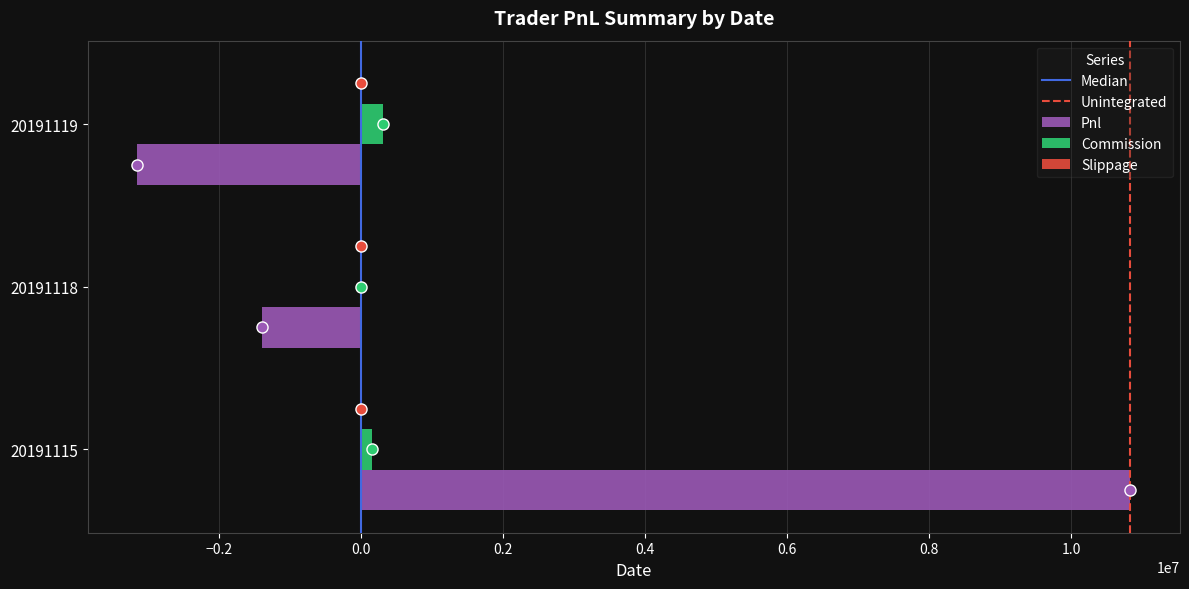

Where is Pnl nearest to the value 3842699?

20191118